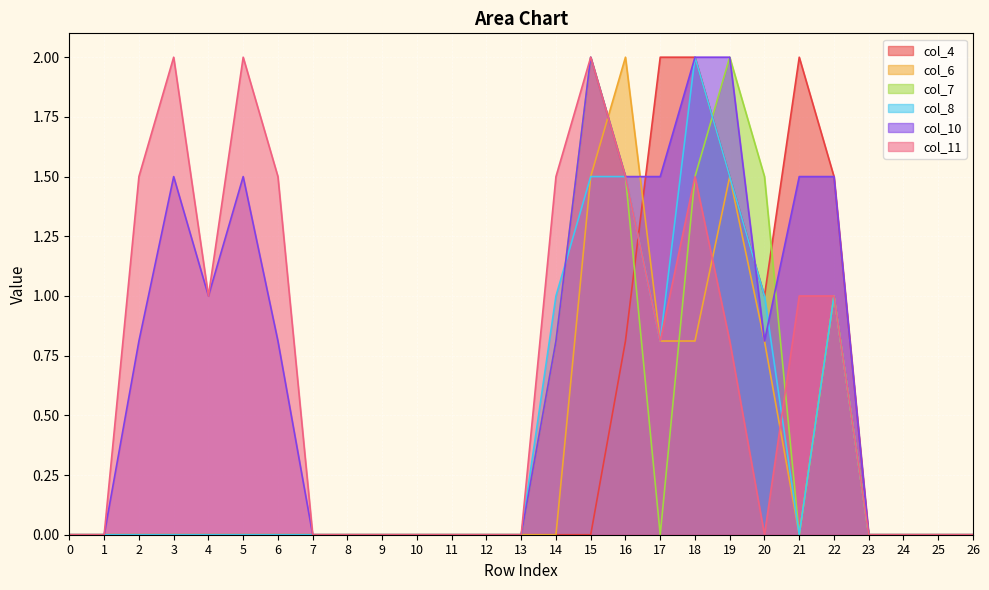

What is the total value across all series at 3?

3.5